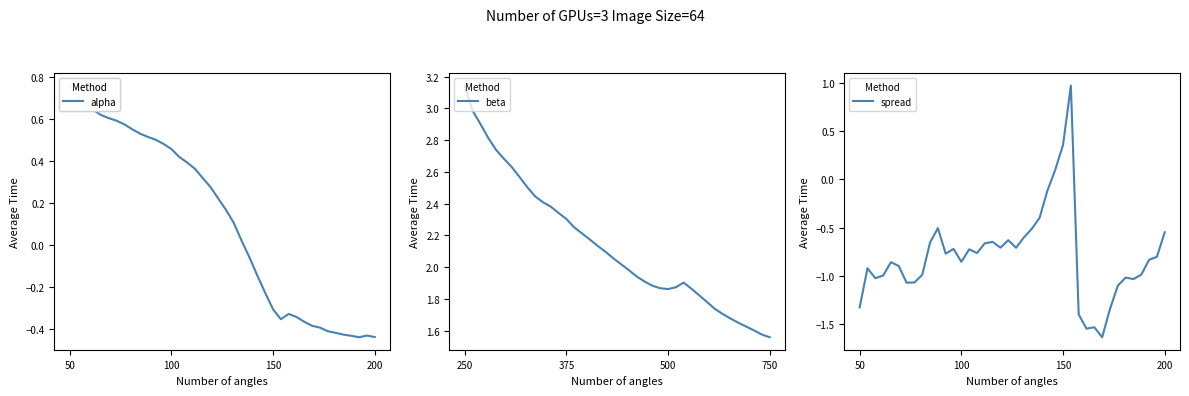

True or false: beta and alpha intersect in this chart.

False